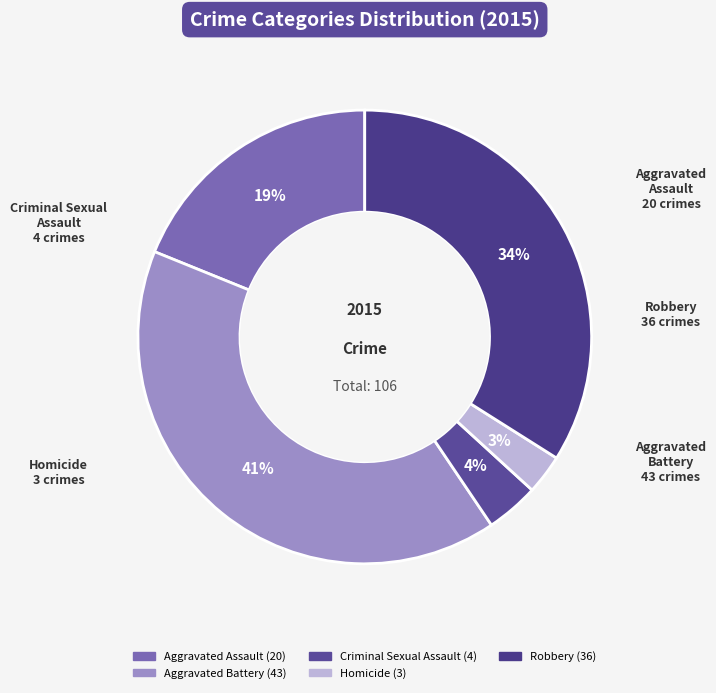

Does Aggravated Assault represent more than half of the total?

No